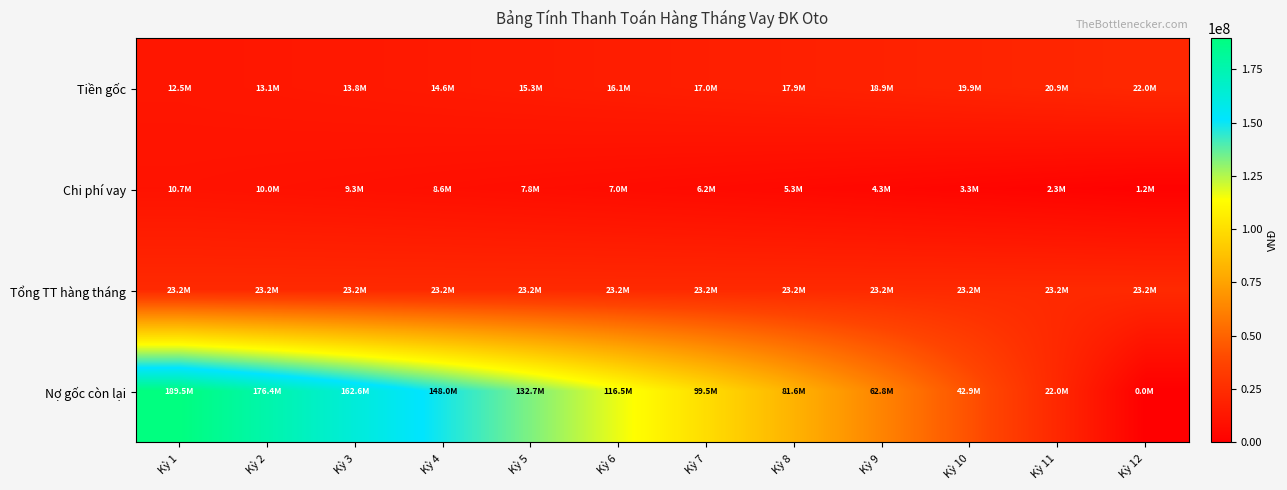

What is the total value across all series at Kỳ 7?

145877619.2